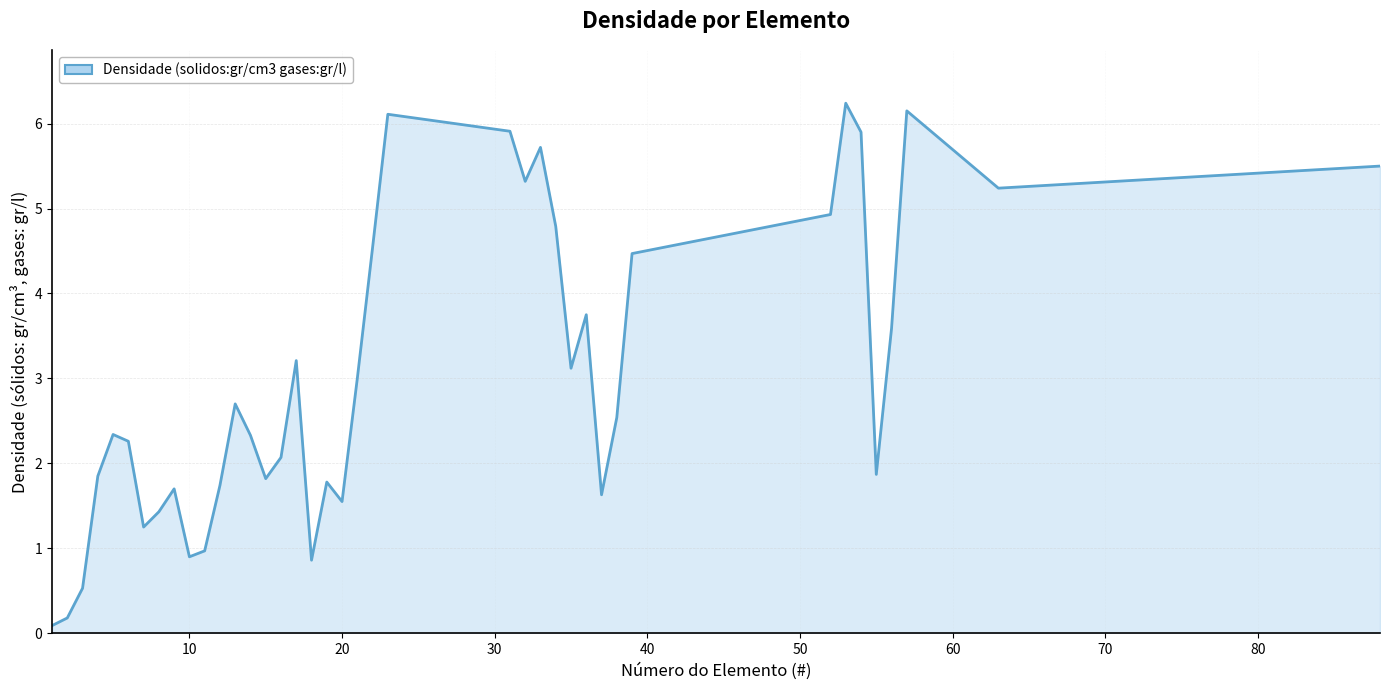

What is the maximum value shown in the chart?

6.2